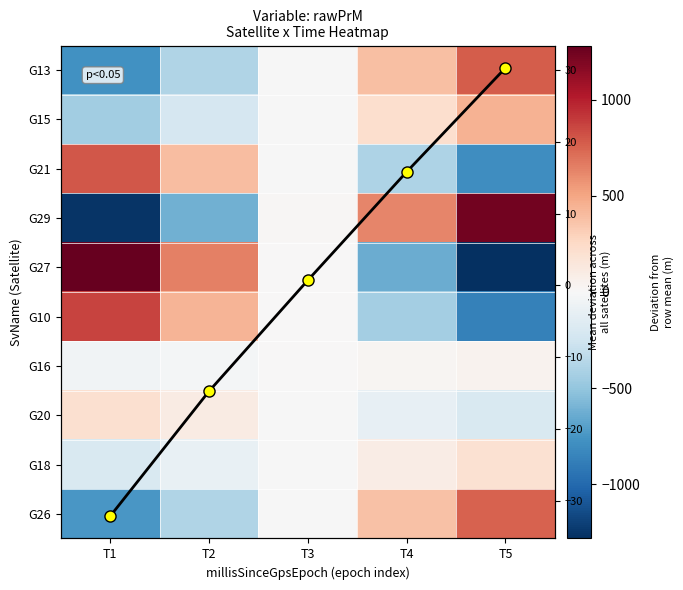

At which category does the chart reach its minimum across all series?

T5